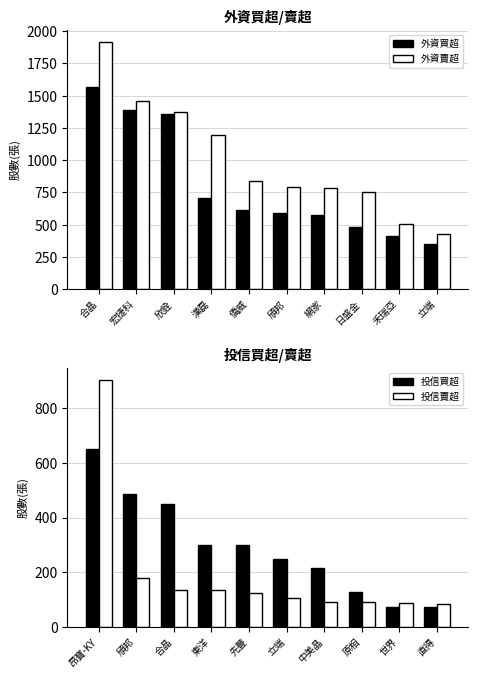

The 外資賣超 series shows 1375 at 欣銓. True or false?

True